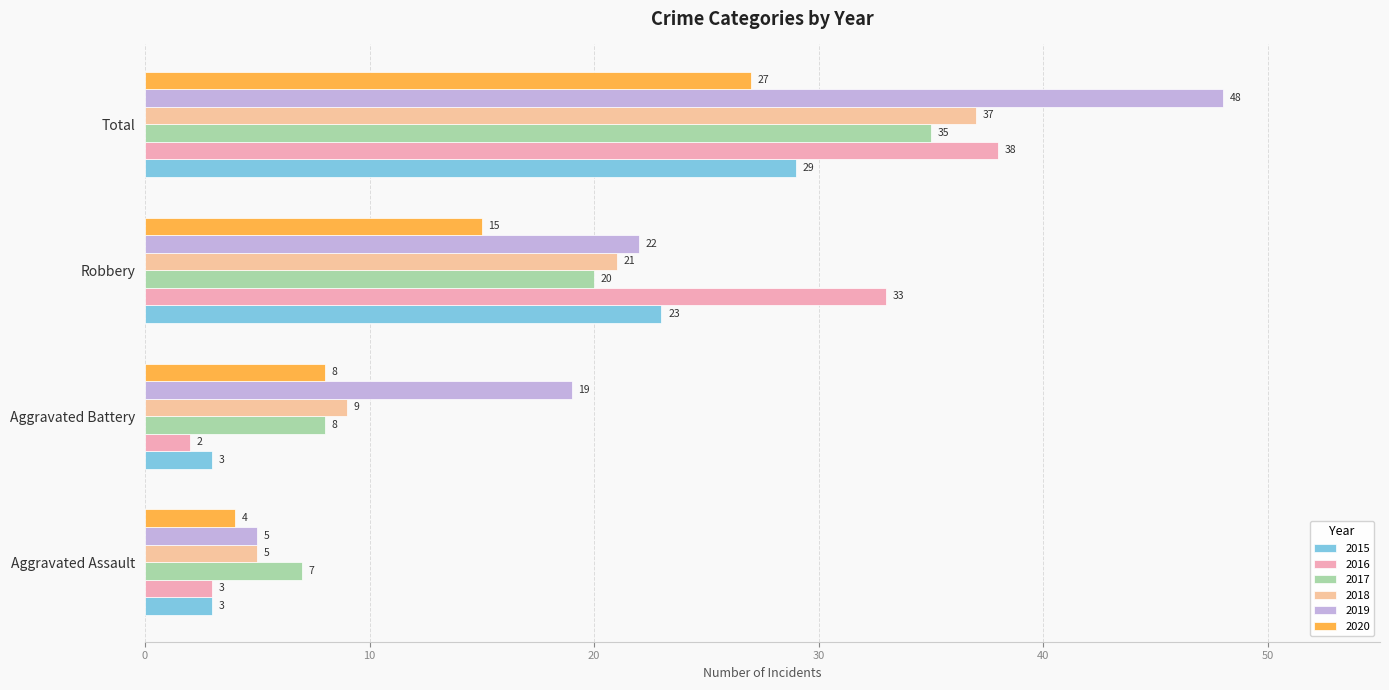

What are all the series names shown in the legend?

2015, 2016, 2017, 2018, 2019, 2020